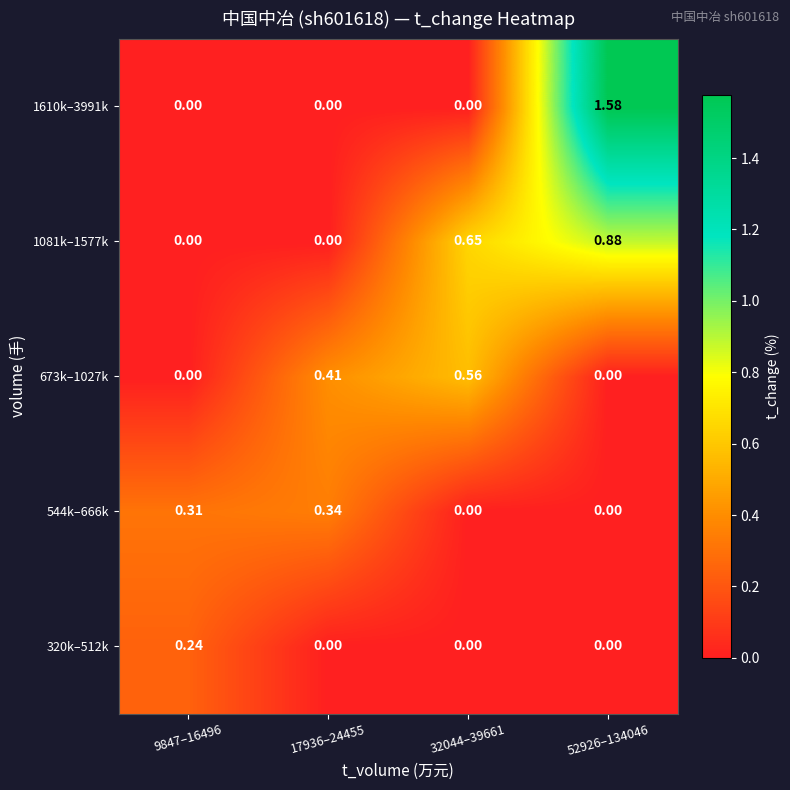

Reading left to right, transcribe all the data shown in this chart.

320k–512k: 9847–16496=0.2	17936–24455=0.0	32044–39661=0.0	52926–134046=0.0
544k–666k: 9847–16496=0.3	17936–24455=0.3	32044–39661=0.0	52926–134046=0.0
673k–1027k: 9847–16496=0.0	17936–24455=0.4	32044–39661=0.6	52926–134046=0.0
1081k–1577k: 9847–16496=0.0	17936–24455=0.0	32044–39661=0.7	52926–134046=0.9
1610k–3991k: 9847–16496=0.0	17936–24455=0.0	32044–39661=0.0	52926–134046=1.6